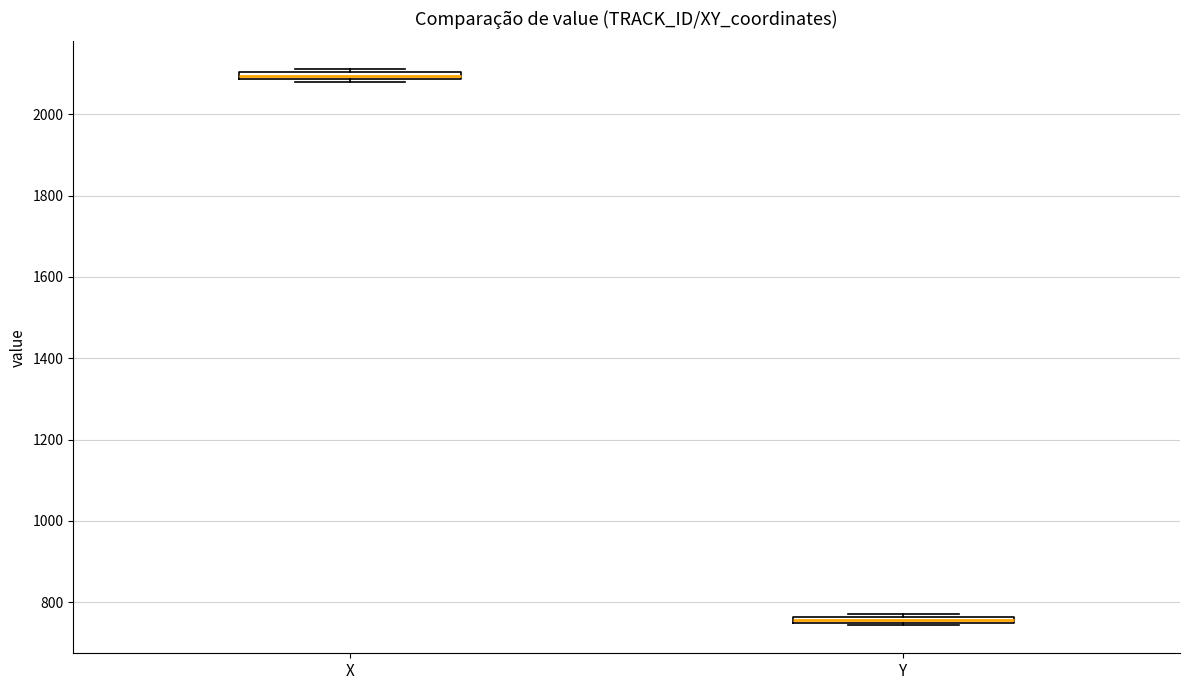

Where is the upper edge of the box for X on the y-axis? The values are not printed on the chart, so give them approximately, as read against the axis.

2100